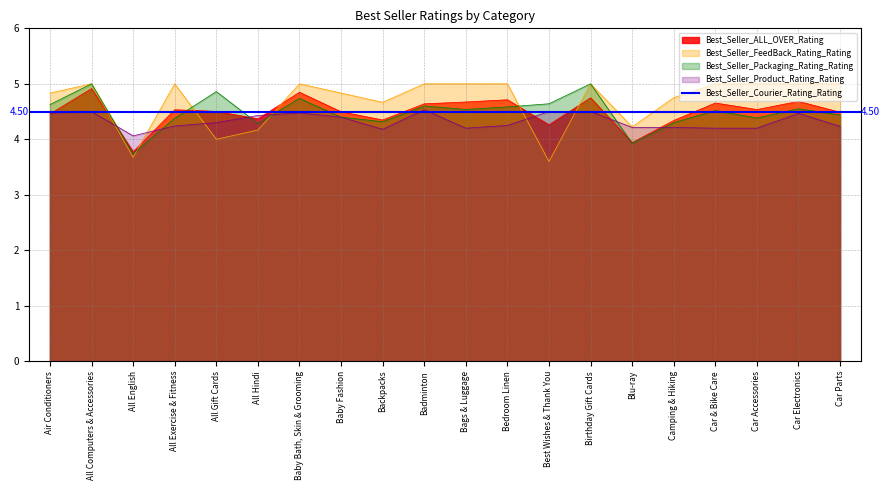

Reading left to right, extract all data points from this chart.

Best_Seller_ALL_OVER_Rating: 4.5	4.9	3.8	4.5	4.5	4.4	4.8	4.5	4.3	4.6	4.7	4.7	4.3	4.7	3.9	4.3	4.7	4.5	4.7	4.5
Best_Seller_Packaging_Rating_Rating: 4.6	5.0	3.7	4.4	4.9	4.3	4.7	4.4	4.3	4.6	4.5	4.6	4.6	5.0	3.9	4.3	4.5	4.4	4.5	4.4
Best_Seller_Product_Rating_Rating: 4.5	4.5	4.1	4.2	4.3	4.4	4.5	4.4	4.2	4.5	4.2	4.3	4.5	4.5	4.2	4.2	4.2	4.2	4.5	4.2
Best_Seller_FeedBack_Rating_Rating: 4.8	5.0	3.7	5.0	4.0	4.2	5.0	4.8	4.7	5.0	5.0	5.0	3.6	5.0	4.2	4.8	5.0	5.0	5.0	5.0